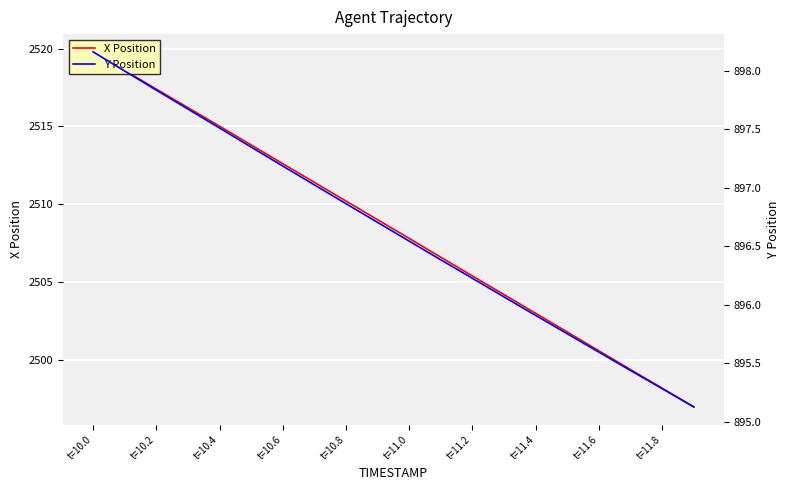

Which category has the highest value in the X Position series?

t=10.0